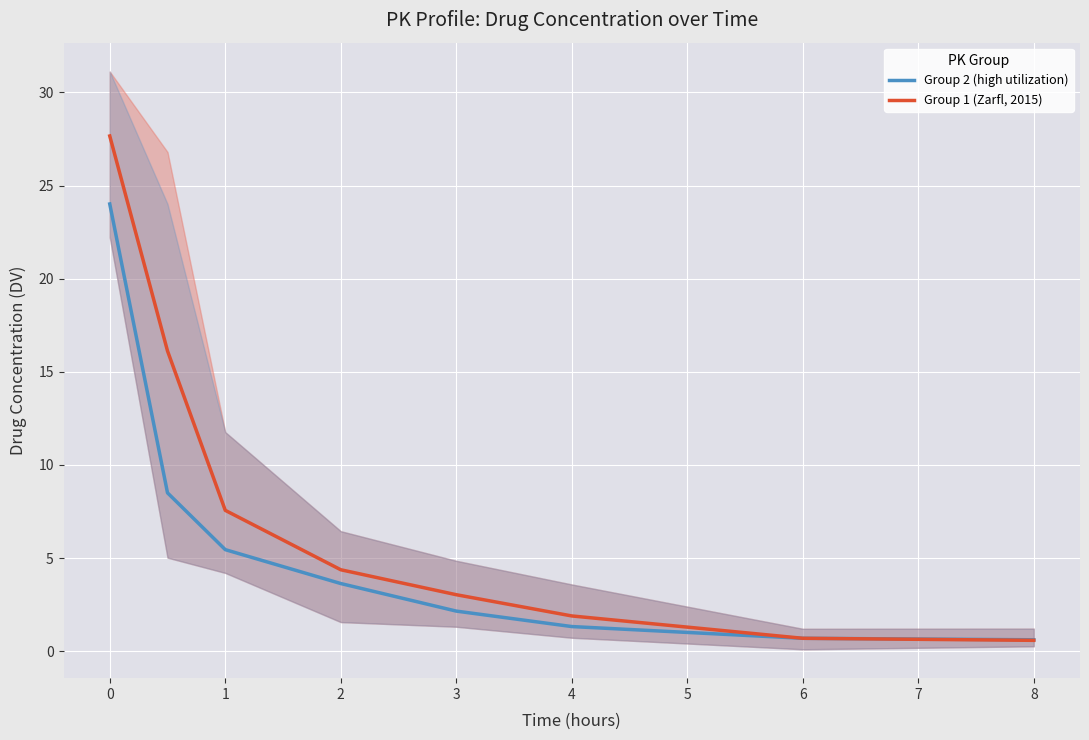

What position from the left is 2?

4